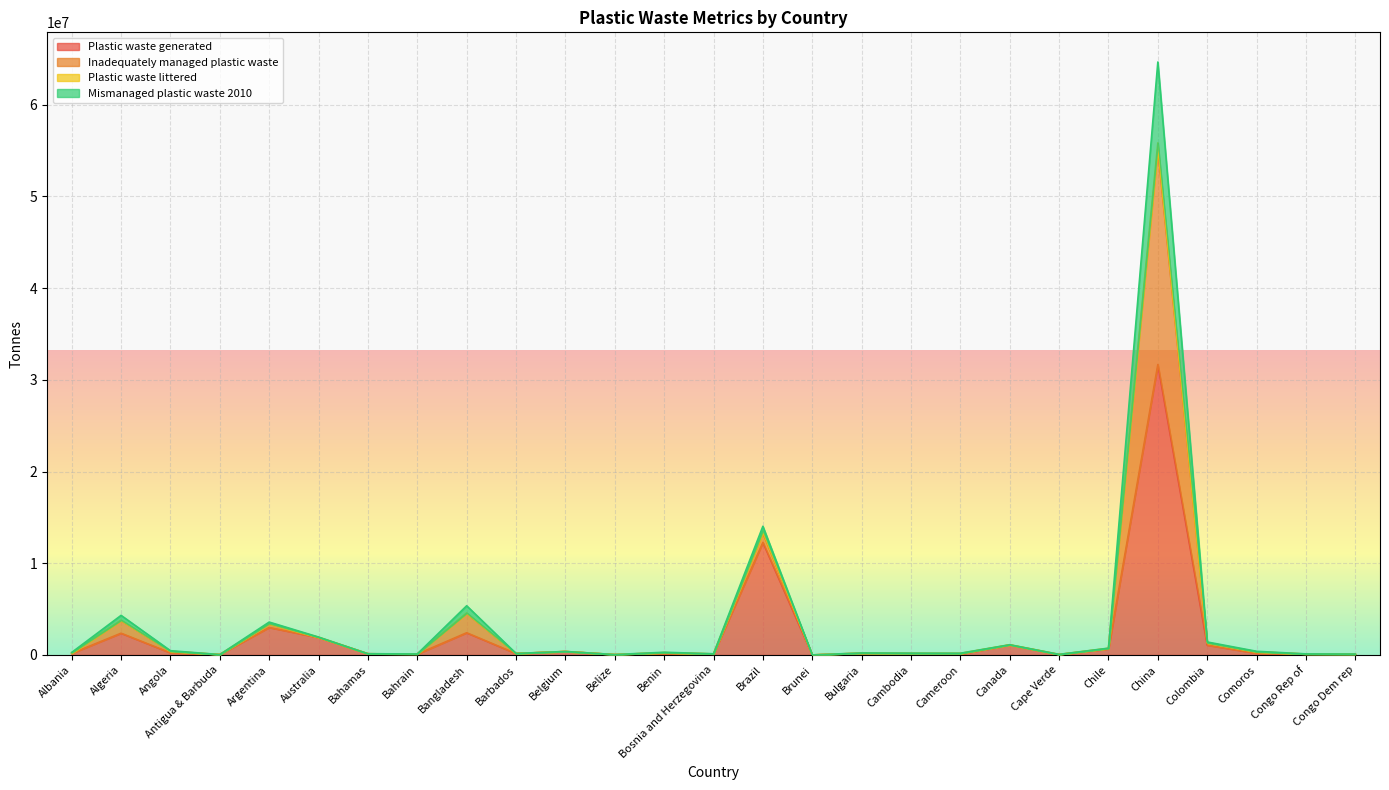

What is the label of the 8th point from the right?

Canada